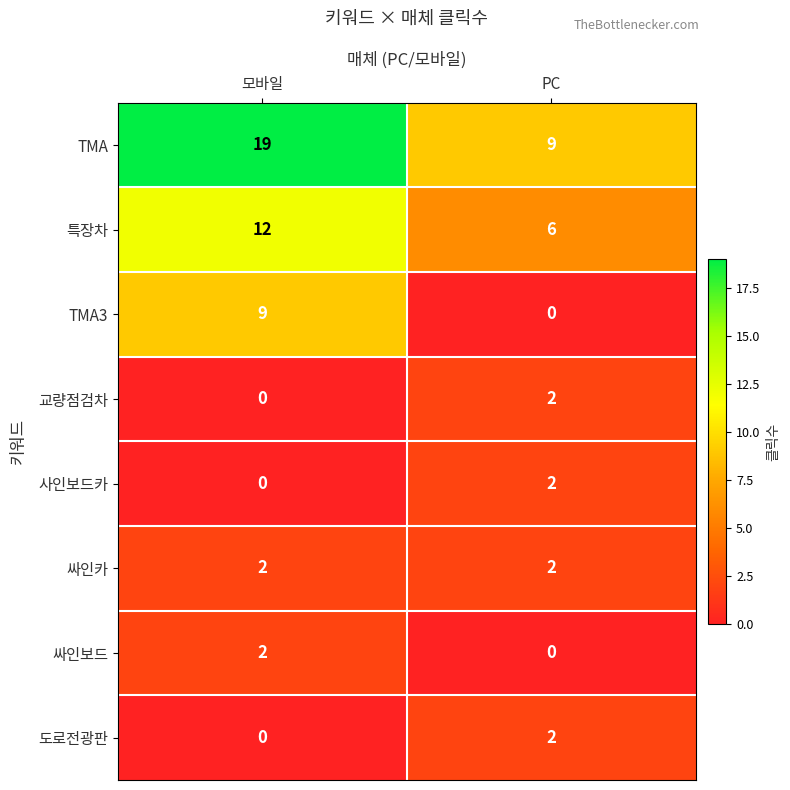

Which series has the largest range (max minus min)?

TMA